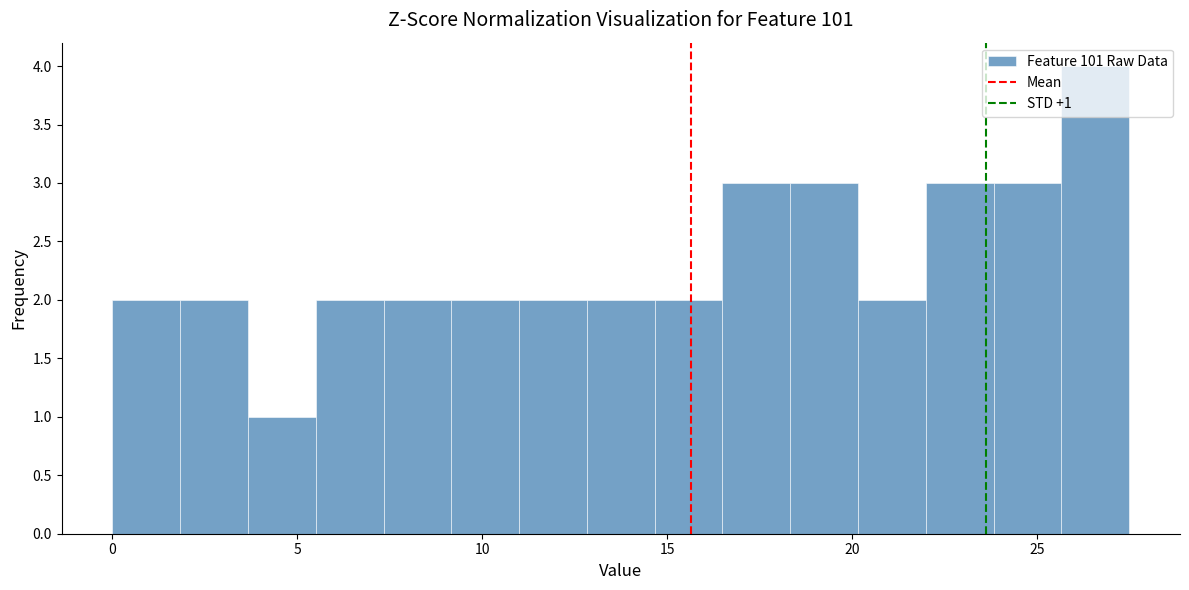

Around what value on the x-axis is the tallest bar? Give the approximate position of its centre, as read against the axis.

26.5